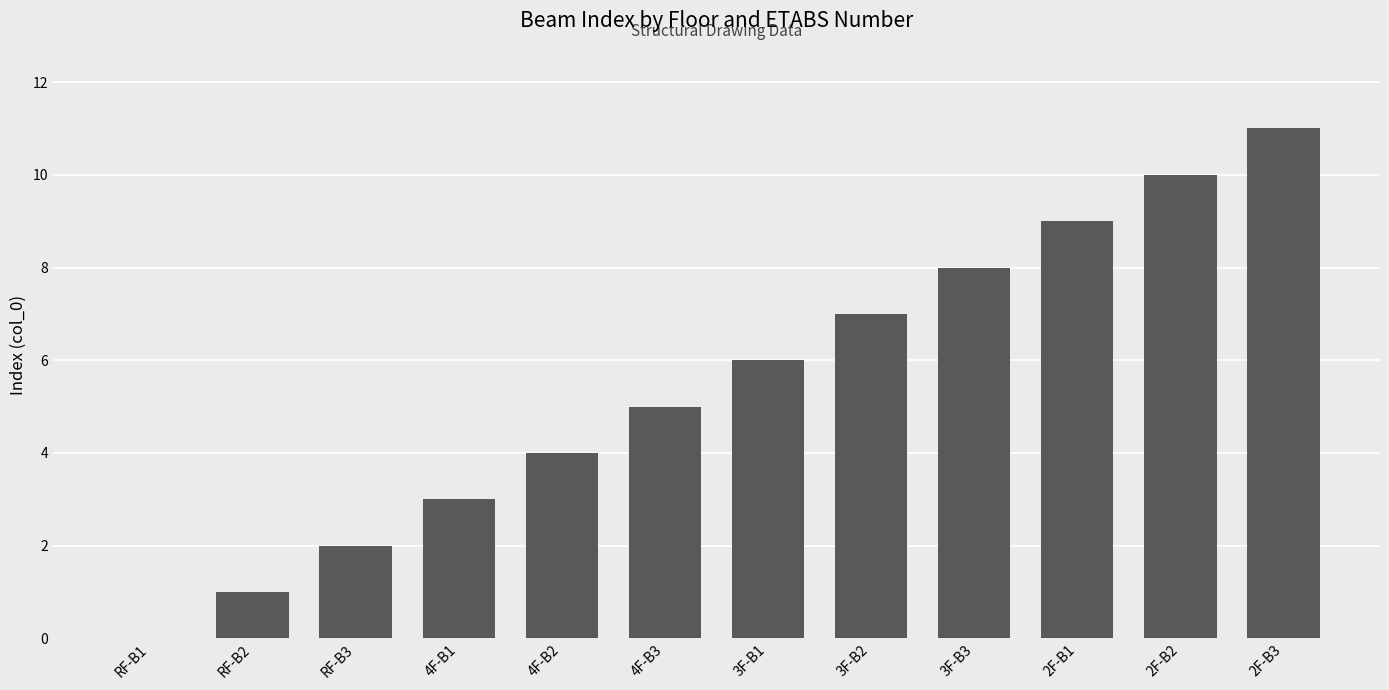

Is it true that the value at 4F-B1 is 2?

False